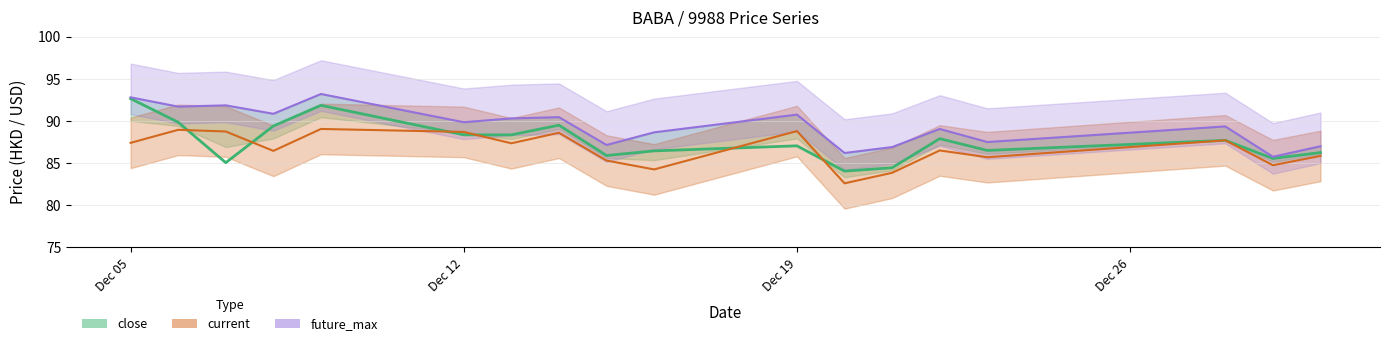

What is the spread (max minus min) of values at 2022-12-08?

4.4